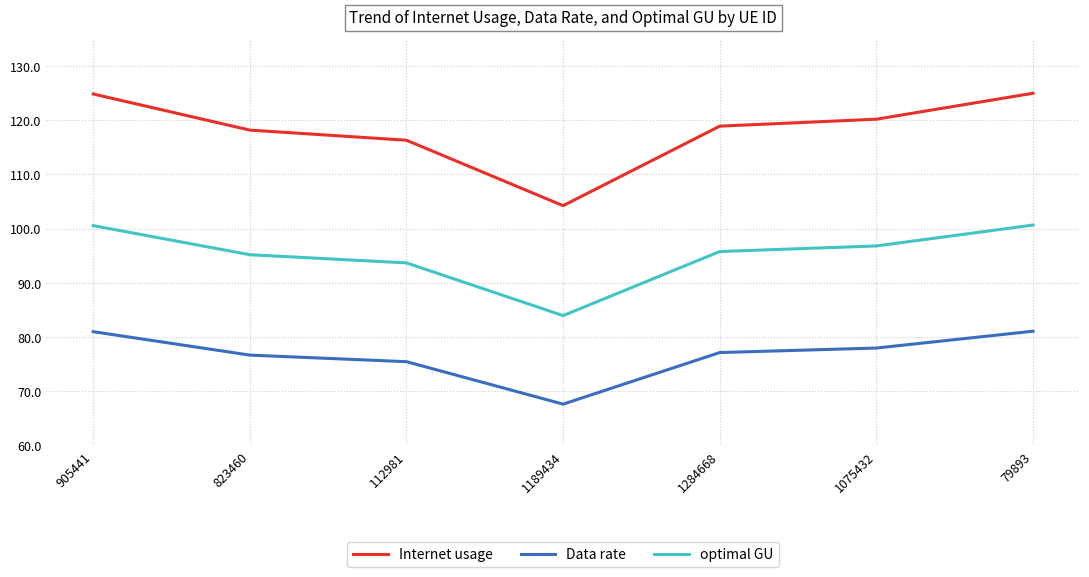

How many interior local valleys does the Internet usage series have?

1